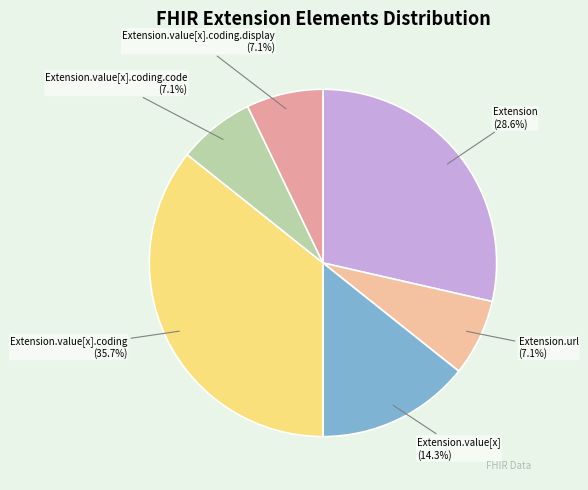

Does any single category account for the majority?

No